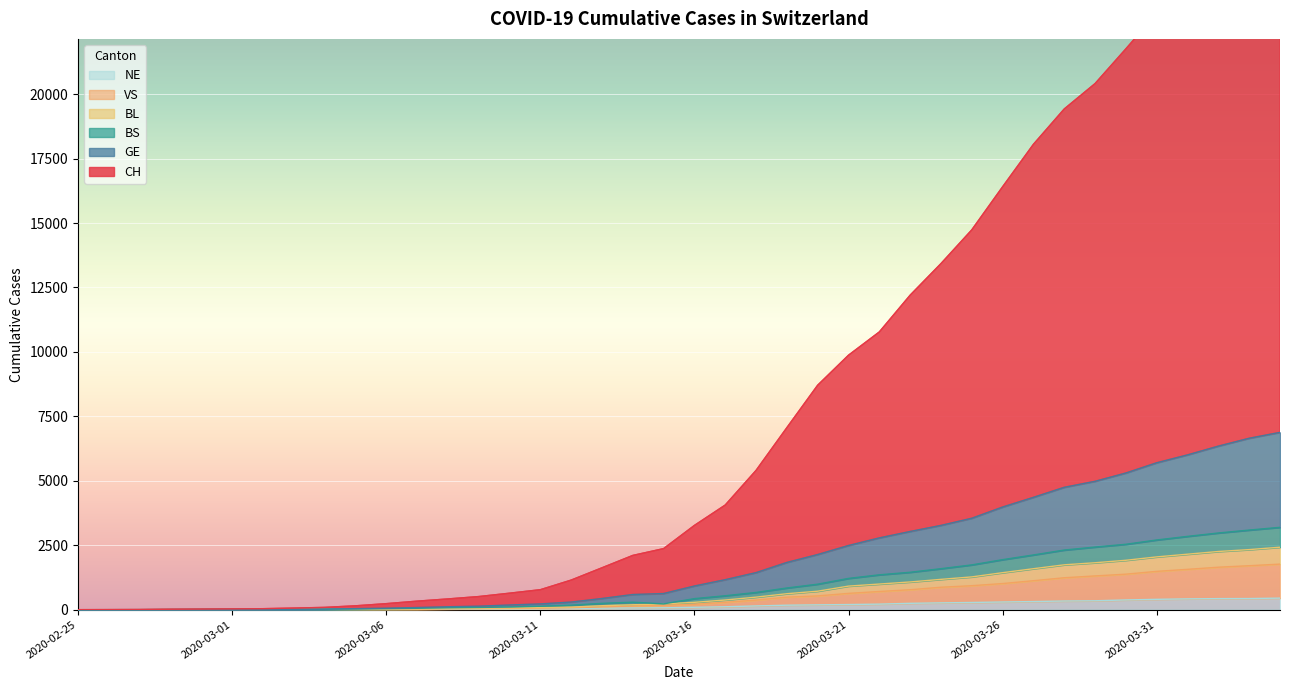

True or false: GE has a value of 3 at 2020-03-01.

False